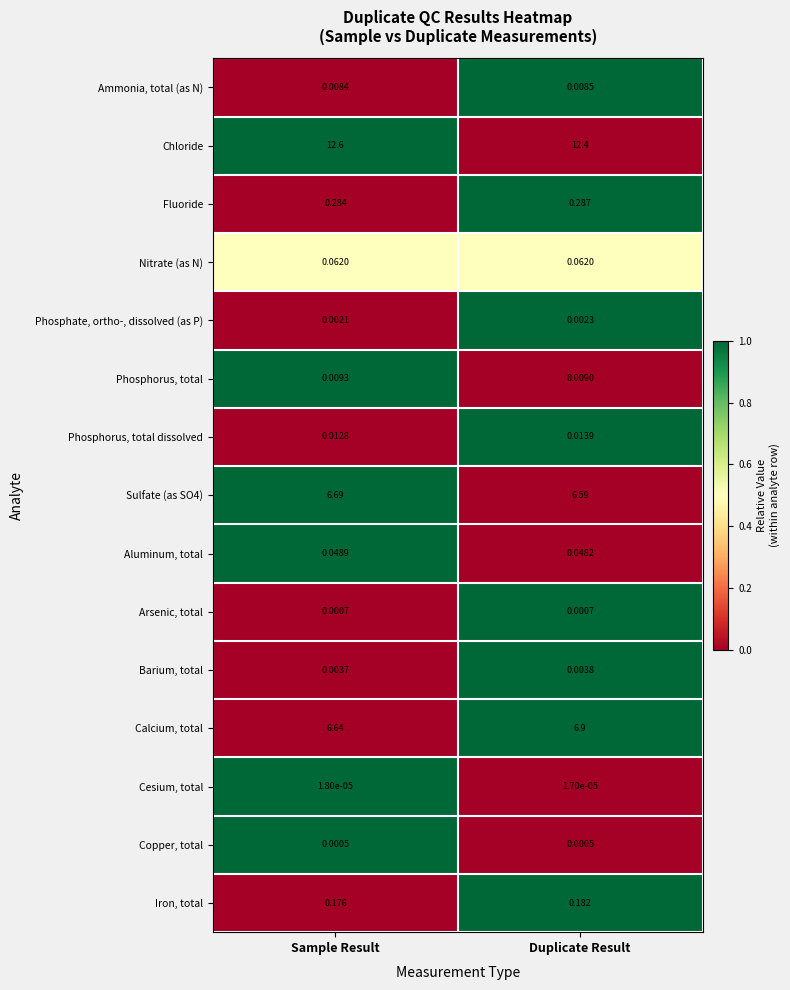

Which series has the largest total across all categories?

Chloride